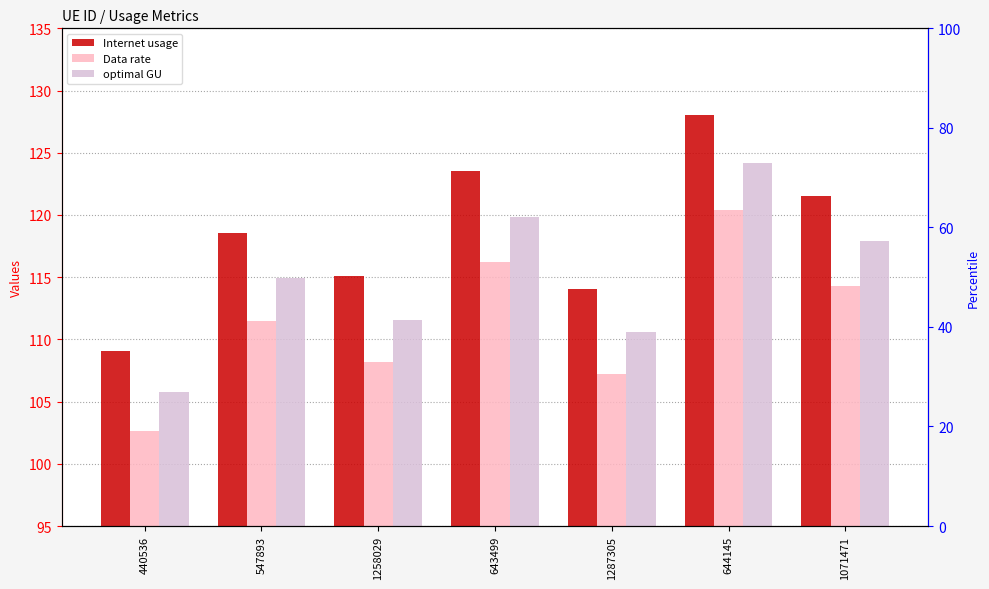

Reading left to right, extract all data points from this chart.

Internet usage: 440536=109.1	547893=118.6	1258029=115.1	643499=123.6	1287305=114.0	644145=128.0	1071471=121.5
Data rate: 440536=102.6	547893=111.5	1258029=108.2	643499=116.2	1287305=107.2	644145=120.4	1071471=114.3
optimal GU: 440536=105.8	547893=115.0	1258029=111.6	643499=119.8	1287305=110.6	644145=124.2	1071471=117.9